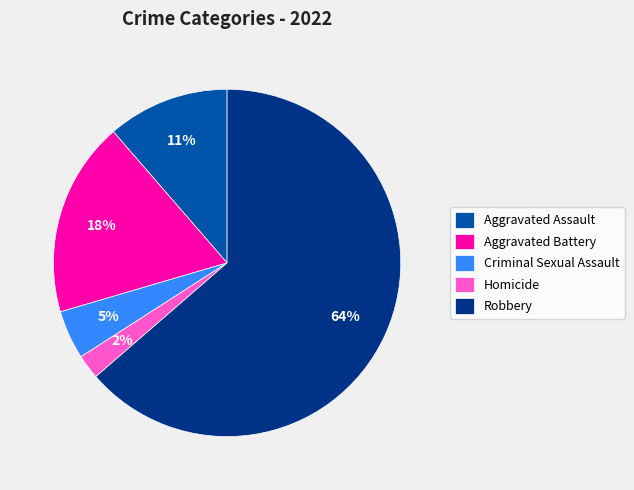

Which slice is the largest?

Robbery